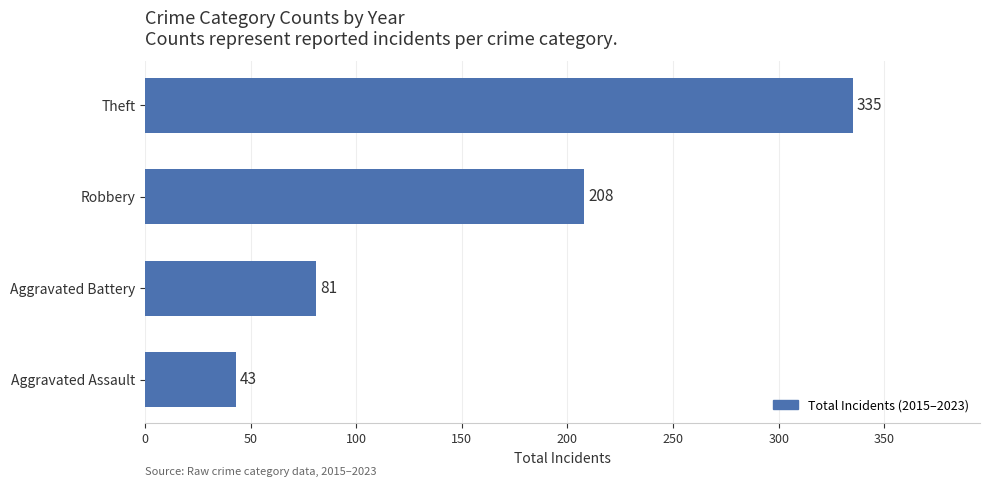

Which has a higher value, Theft or Aggravated Battery?

Theft